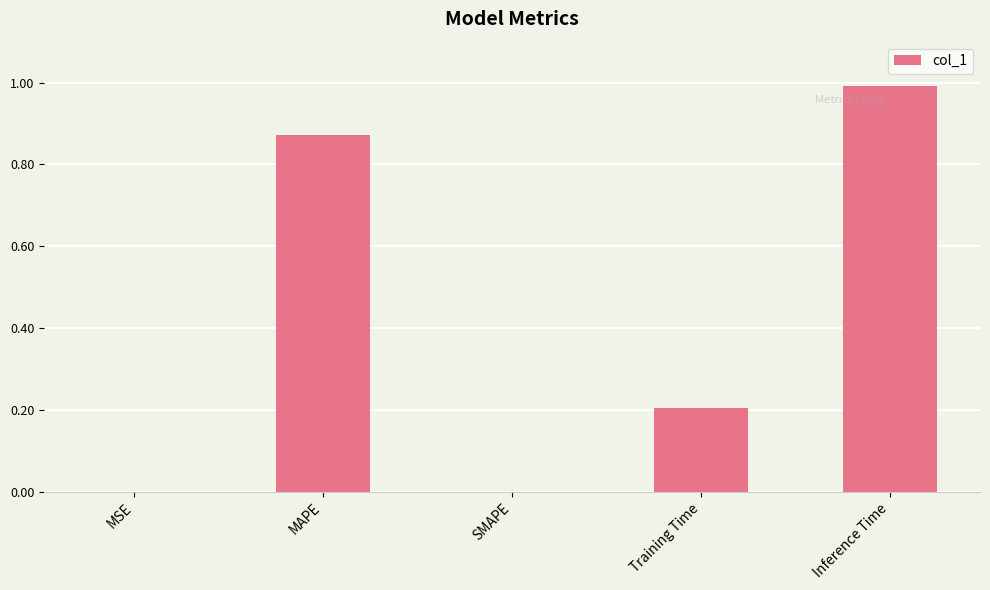

What is the maximum value shown in the chart?

1.0